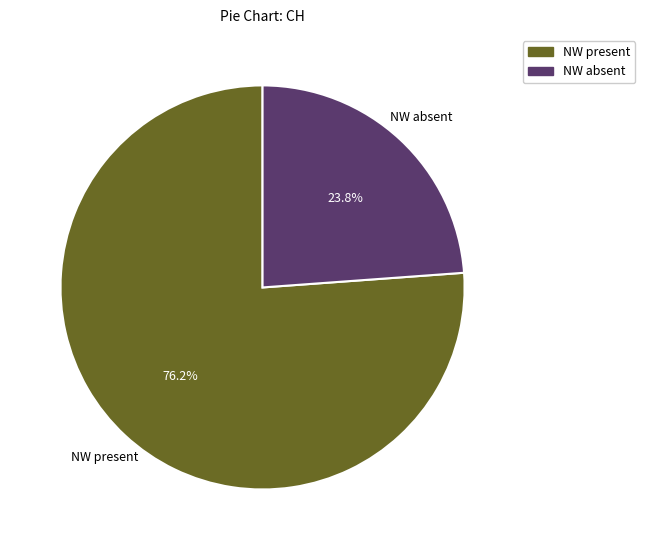

Approximately how many times larger is the value at NW present compared to NW absent?

3.2